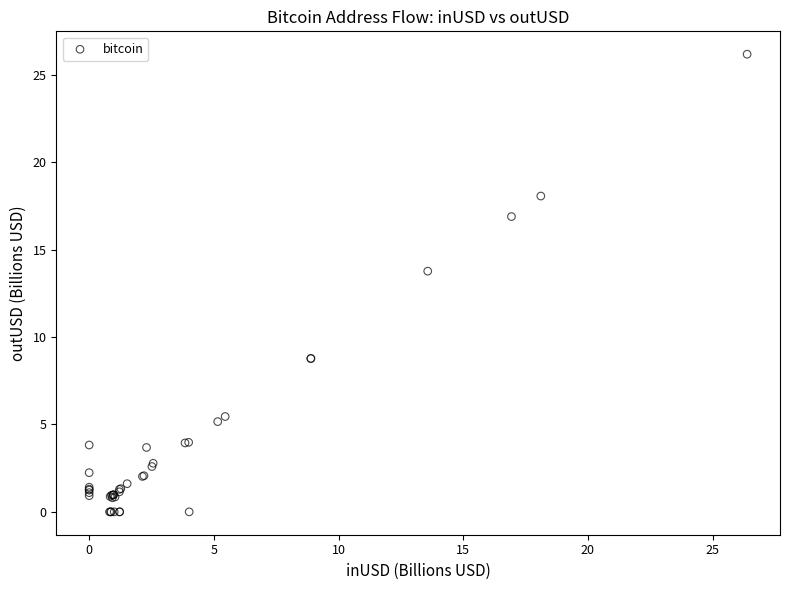

What Y value in the scatter plot is closest to 13?

13.8